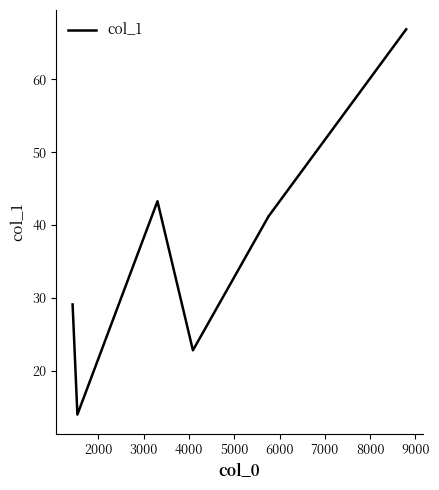

What is the sum of all values?

217.2